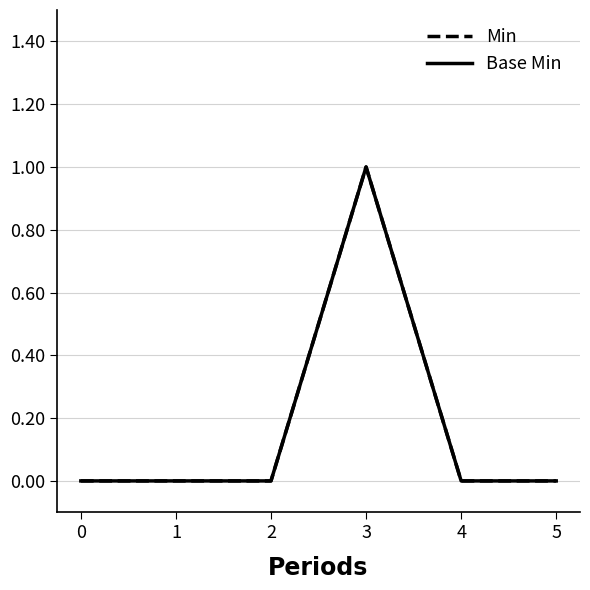

How many lines are shown in the chart?

2